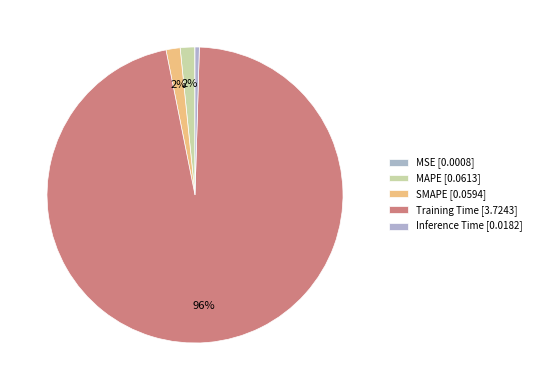

How many segments does this pie chart have?

5